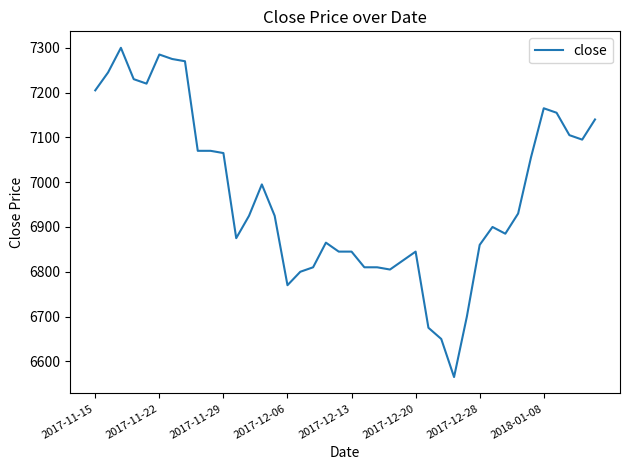

What is the maximum value shown in the chart?

7300